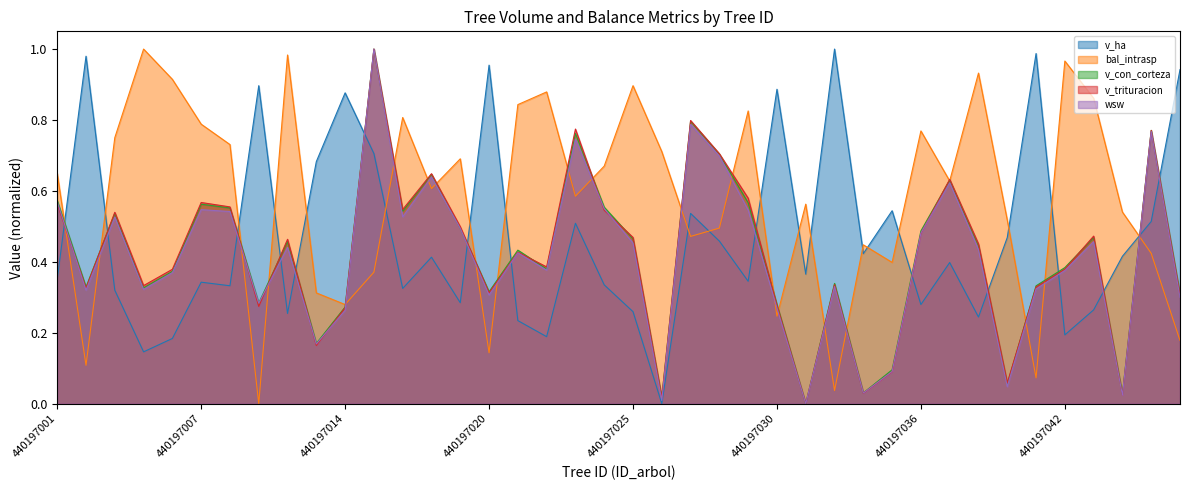

What is the average value of the v_trituracion series?

0.4